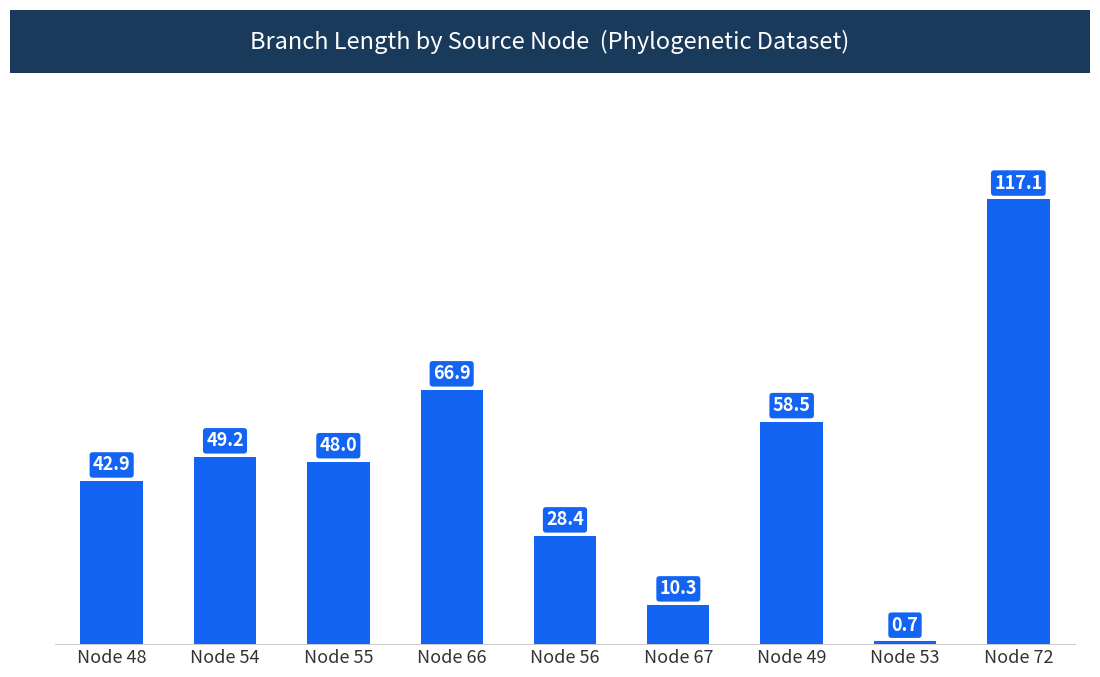

Reading left to right, transcribe all the data shown in this chart.

Node 48=42.9	Node 54=49.2	Node 55=48.0	Node 66=66.9	Node 56=28.4	Node 67=10.3	Node 49=58.5	Node 53=0.7	Node 72=117.1